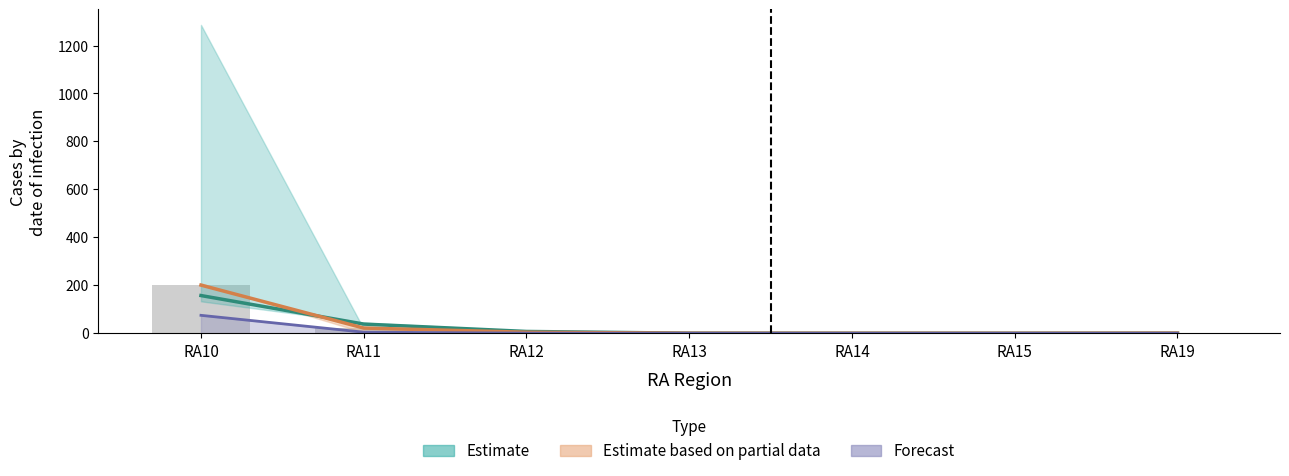

Are the bars horizontal?

No